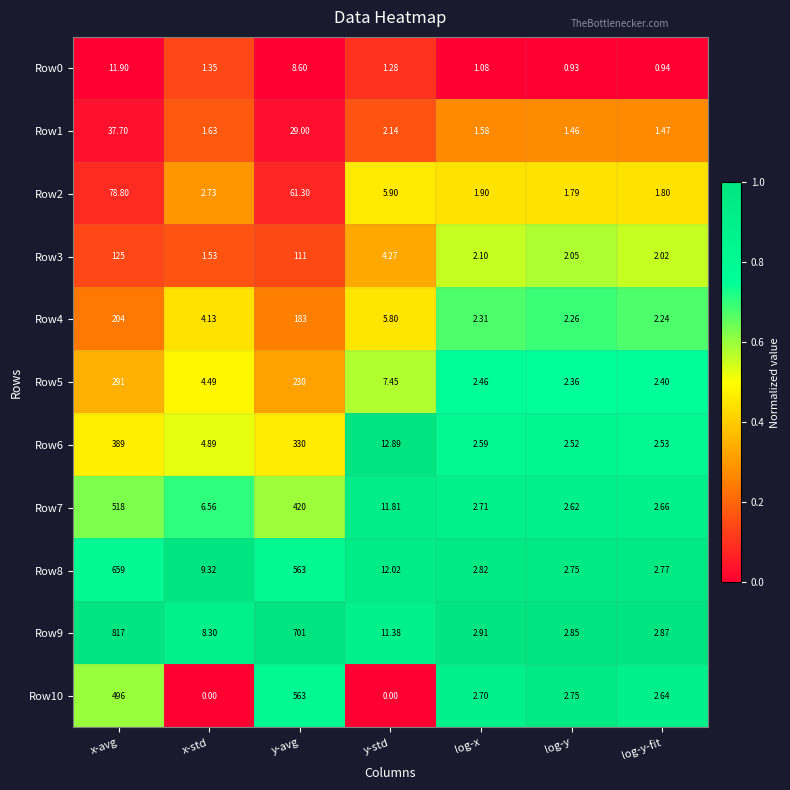

List the labels in order of Row6 value, largest first.

x-avg, y-avg, y-std, x-std, log-x, log-y-fit, log-y